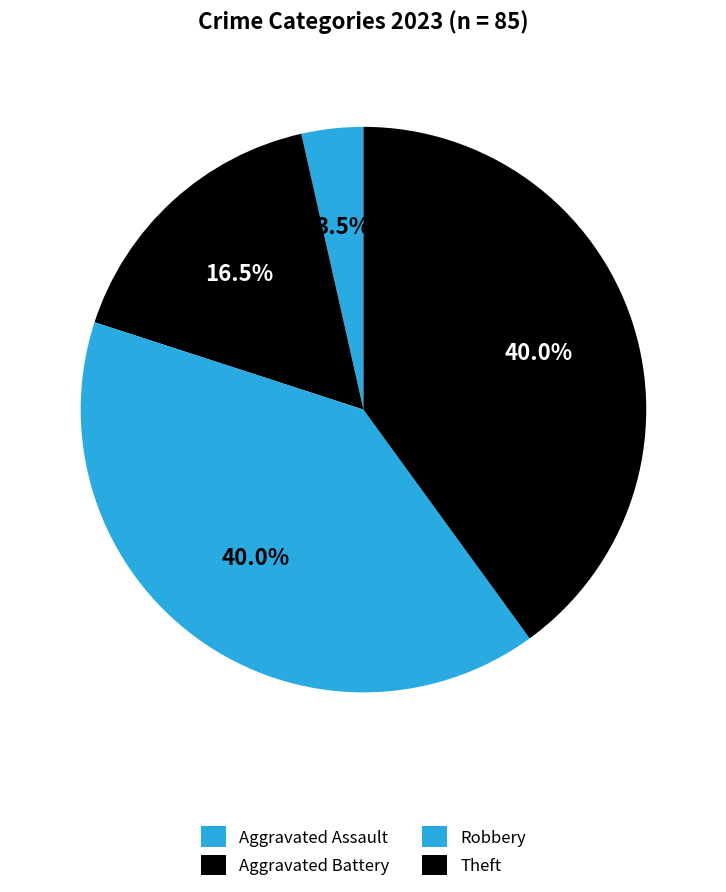

What is the smallest slice in the pie chart?

Aggravated Assault